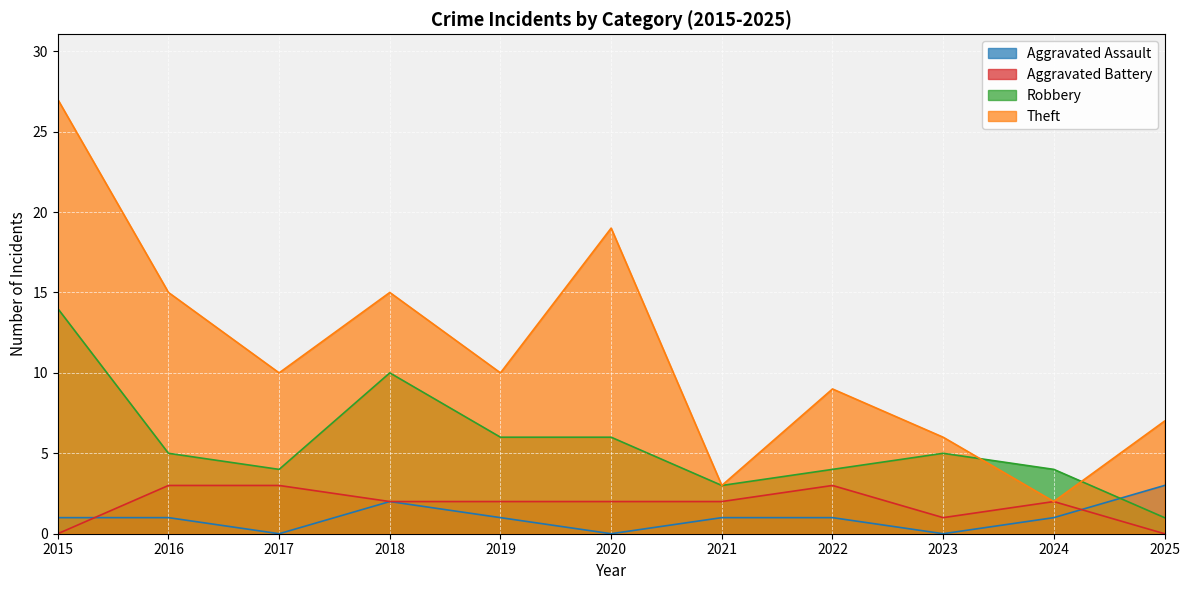

Reading left to right, what are all the values shown in this chart?

Aggravated Assault: 1	1	0	2	1	0	1	1	0	1	3
Aggravated Battery: 0	3	3	2	2	2	2	3	1	2	0
Robbery: 14	5	4	10	6	6	3	4	5	4	1
Theft: 27	15	10	15	10	19	3	9	6	2	7